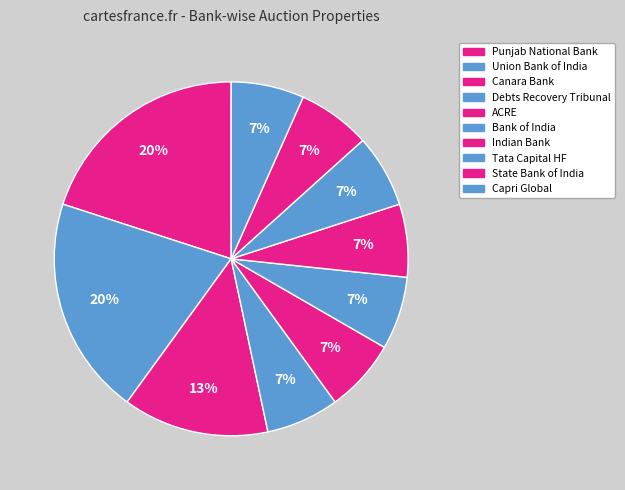

What is the smallest slice in the pie chart?

Canara Bank